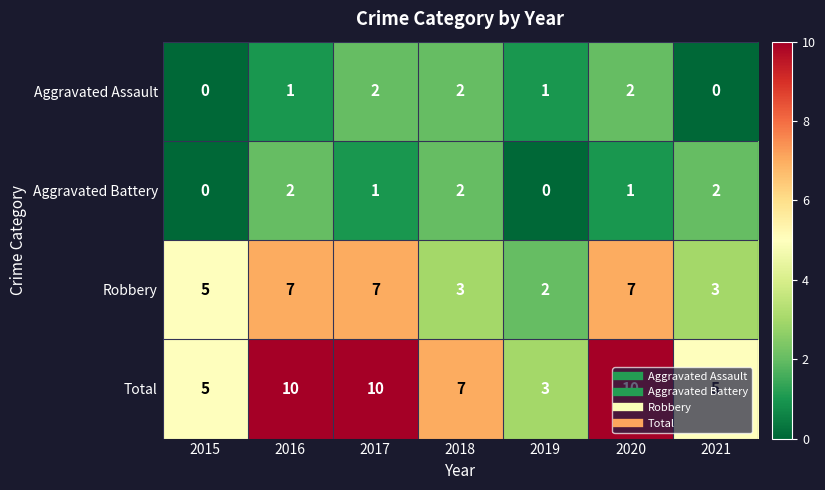

Which series has the largest total across all categories?

Total